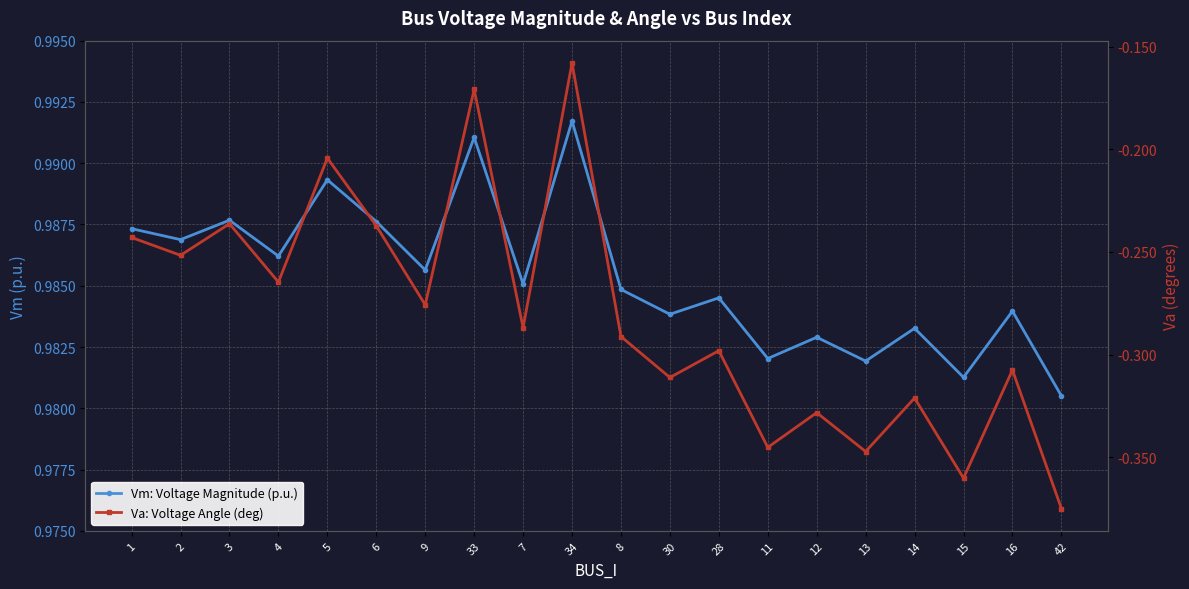

True or false: Vm: Voltage Magnitude (p.u.) and Va: Voltage Angle (deg) intersect in this chart.

False